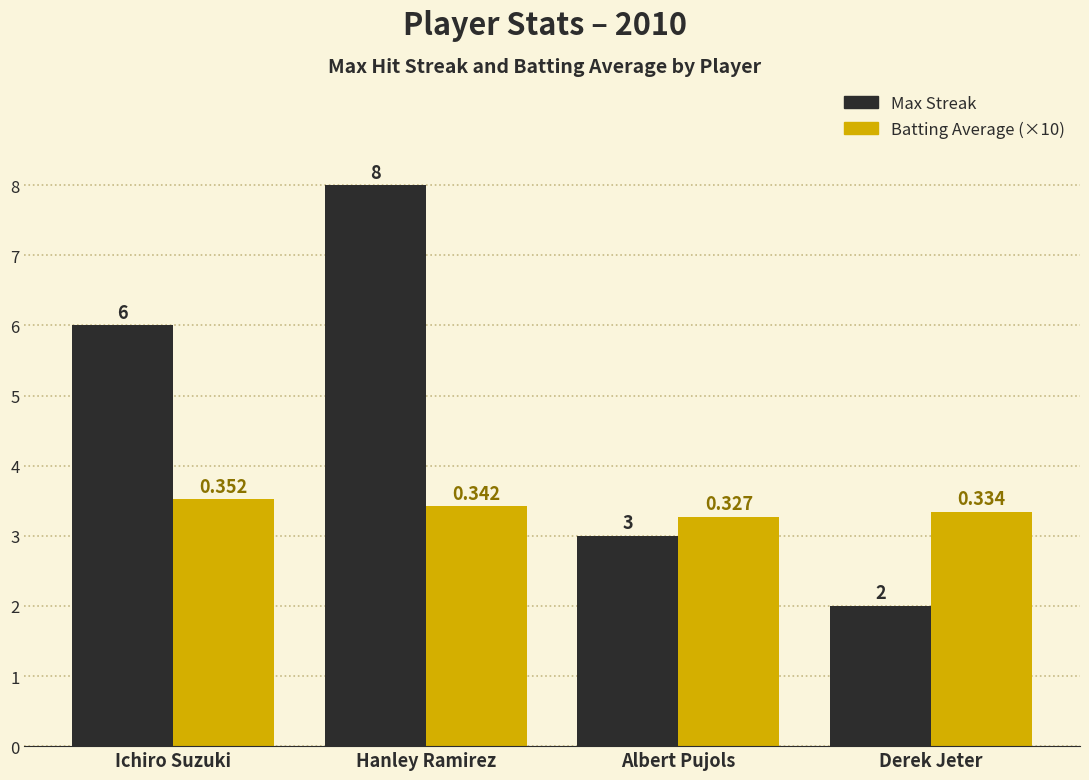

What is the greatest value displayed?

8.0